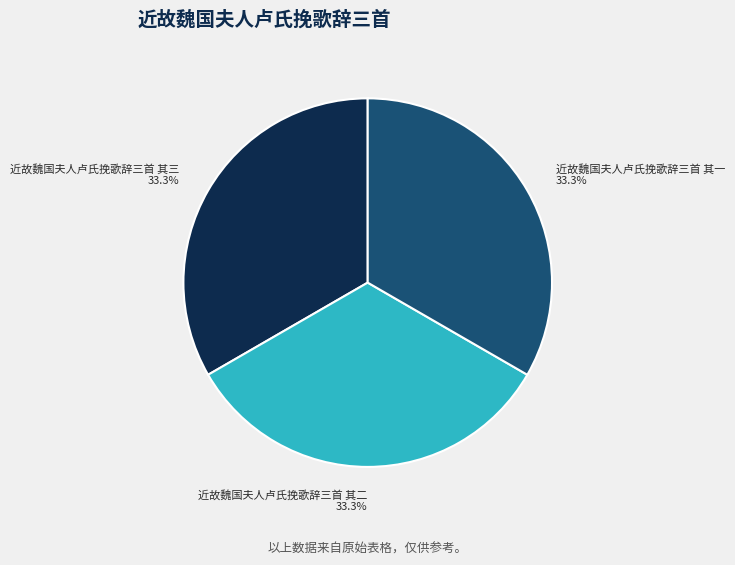

The 近故魏国夫人卢氏挽歌辞三首 其三 slice represents 33% of the pie. True or false?

True